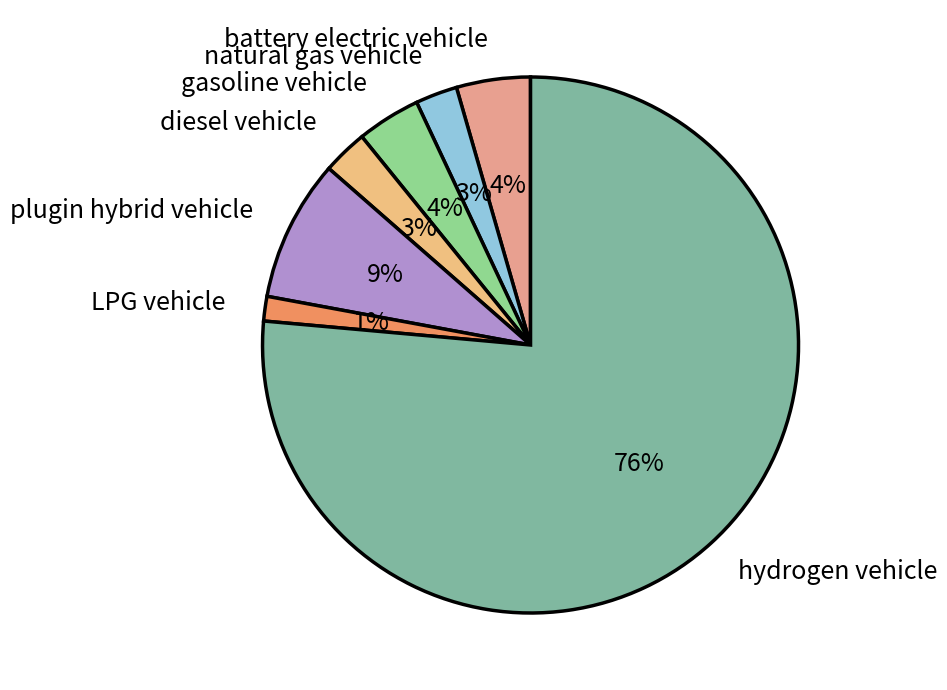

The LPG vehicle slice represents 1% of the pie. True or false?

True